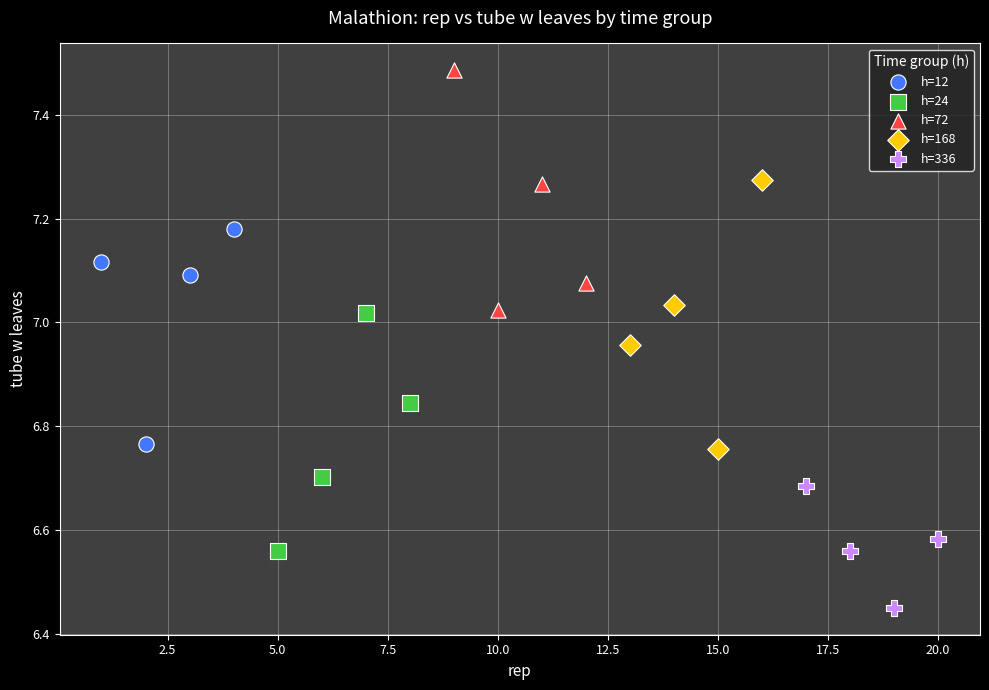

Which series reaches the minimum Y coordinate?

h=336